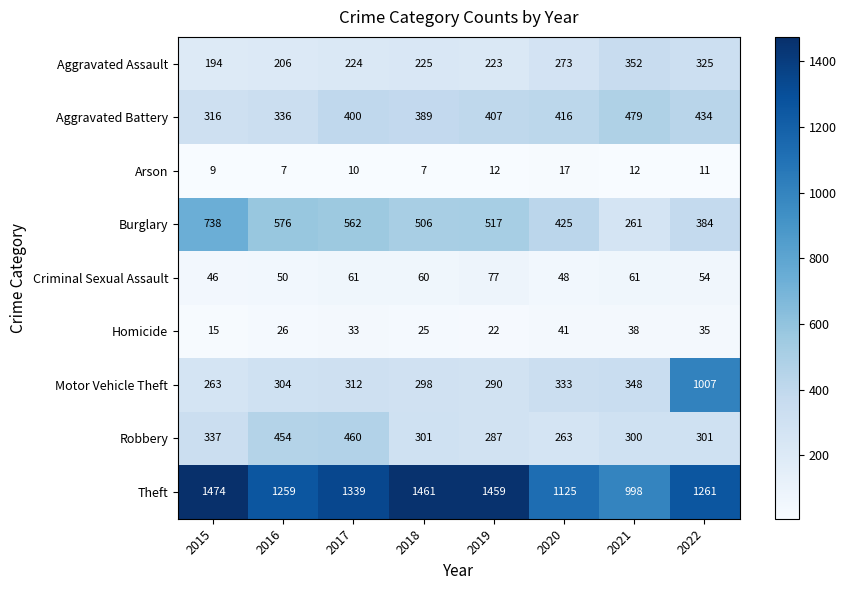

What is the difference between the maximum and minimum values in the Burglary series?

477